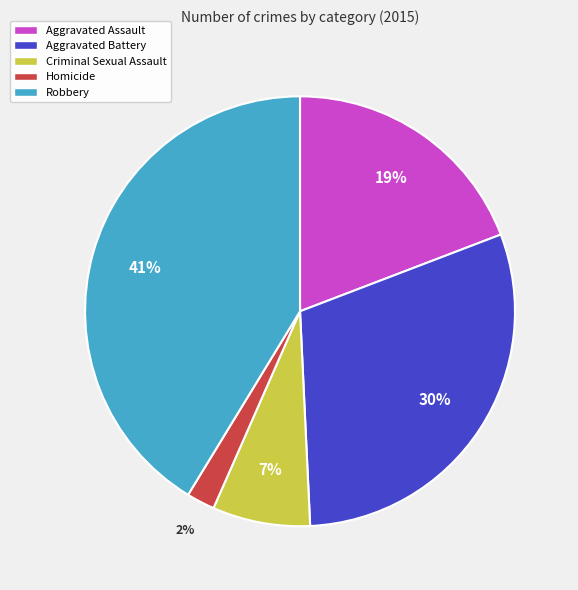

Is the sum of Aggravated Assault and Aggravated Battery greater than half?

No